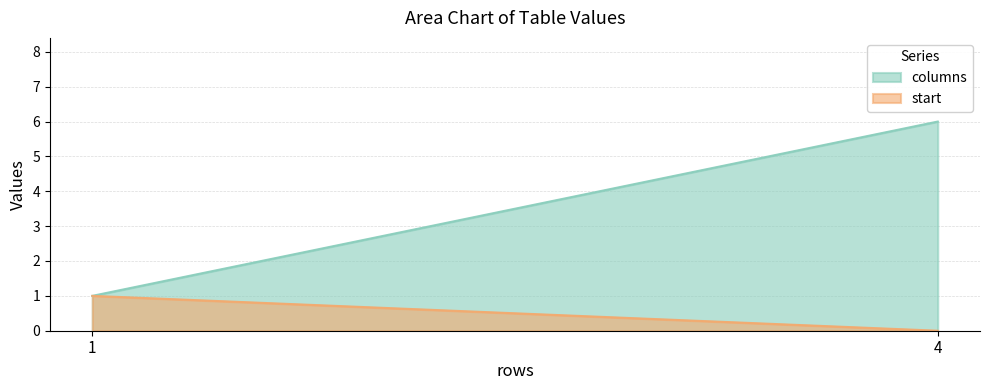

Reading right to left, extract all data points from this chart.

columns: 6	1
start: 0	1